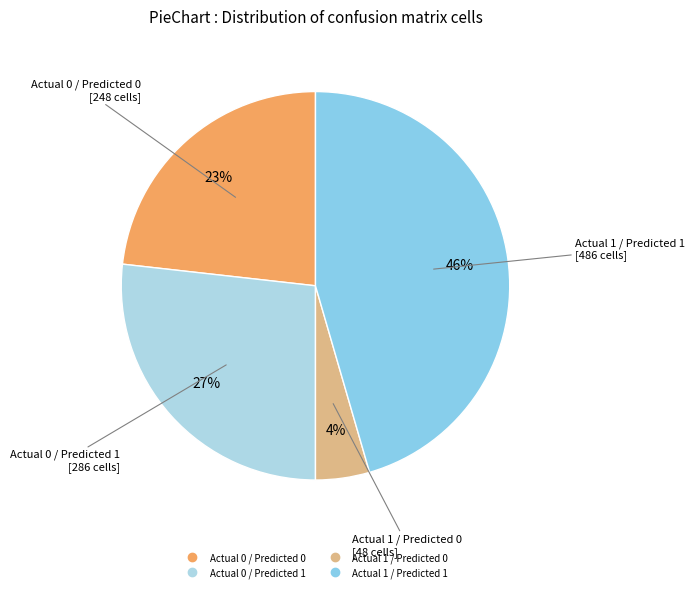

Does Actual 1 / Predicted 1 account for over 50% of the chart?

No